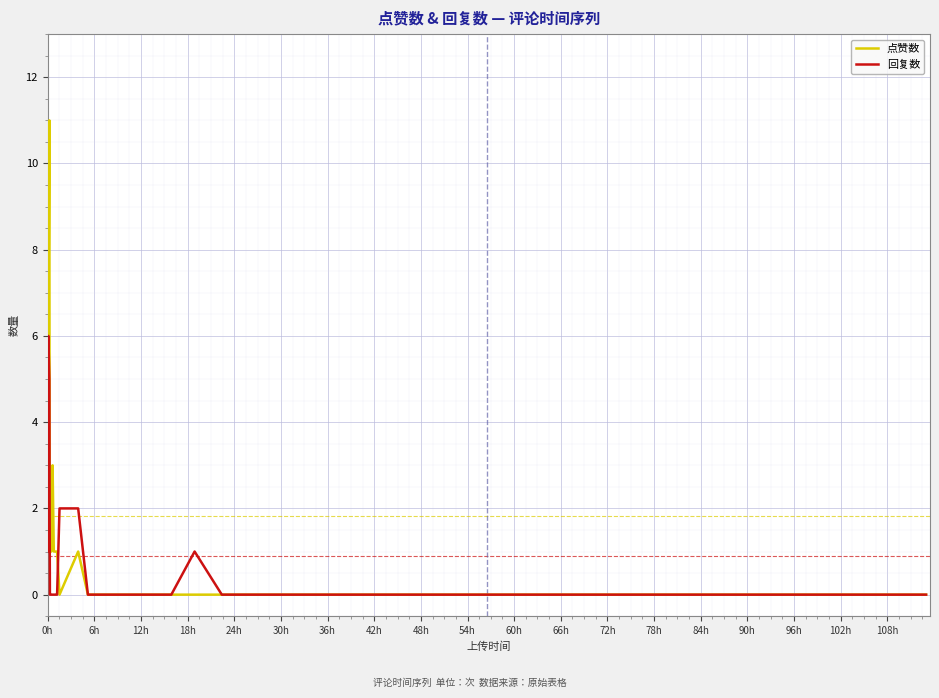

Rank the series by their average value, from highest to lowest.

点赞数, 回复数